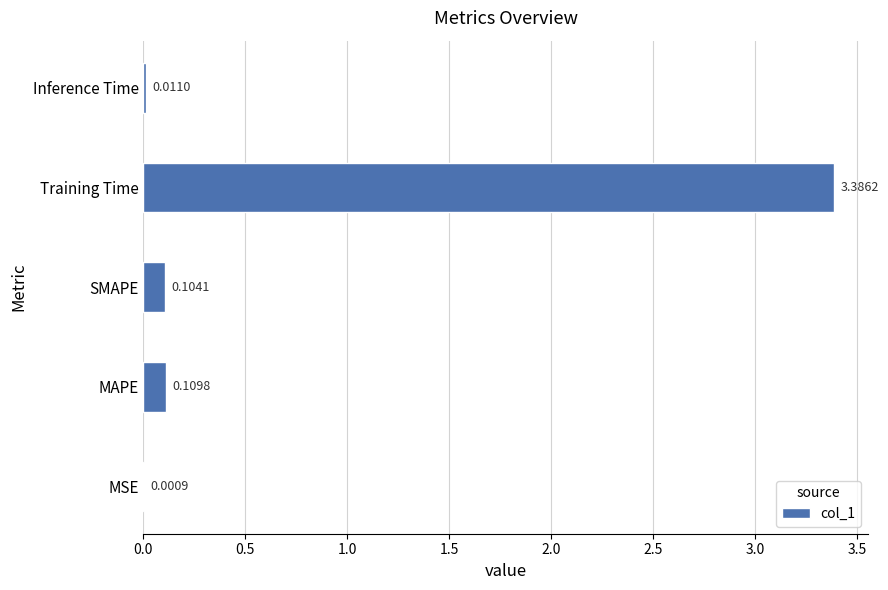

Where is the data nearest to the value 1?

MAPE